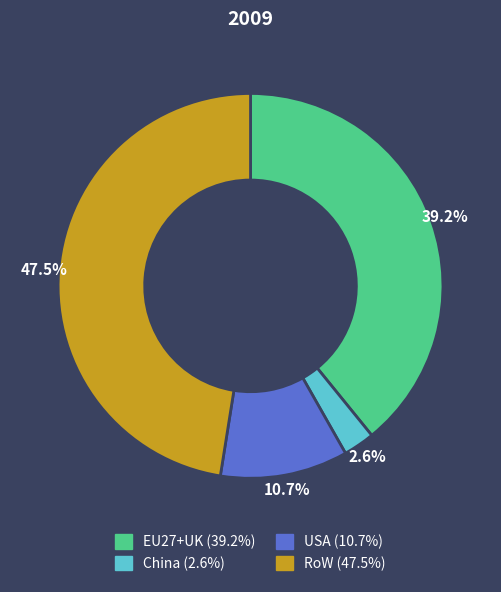

Is the sum of RoW and USA greater than half?

Yes